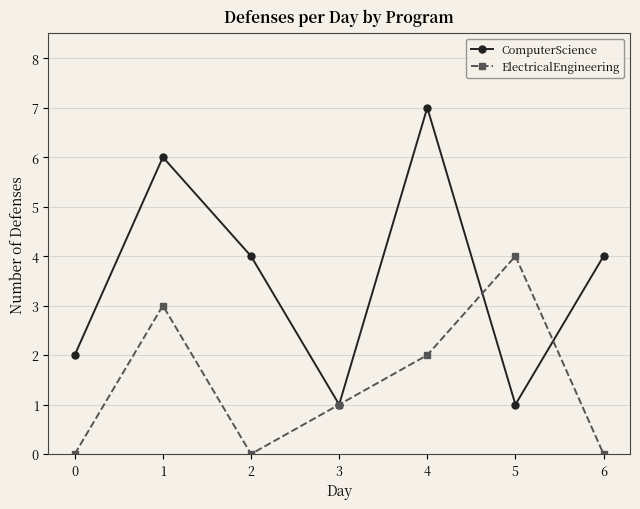

True or false: ElectricalEngineering has more than 0 interior local peaks.

True